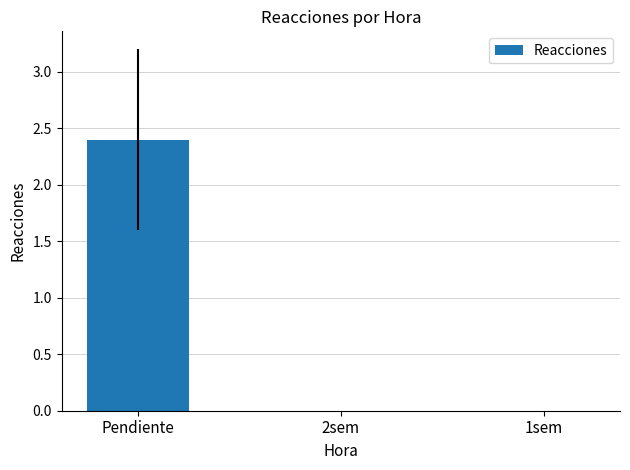

Is it true that the value at 2sem is 0.0?

True